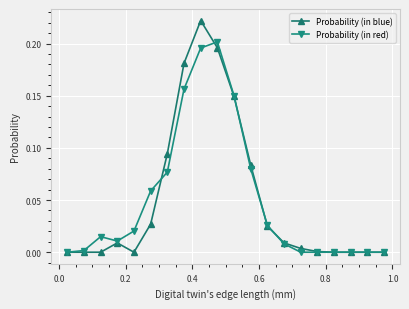

True or false: Probability (in red) has more than 0 interior local peaks.

True